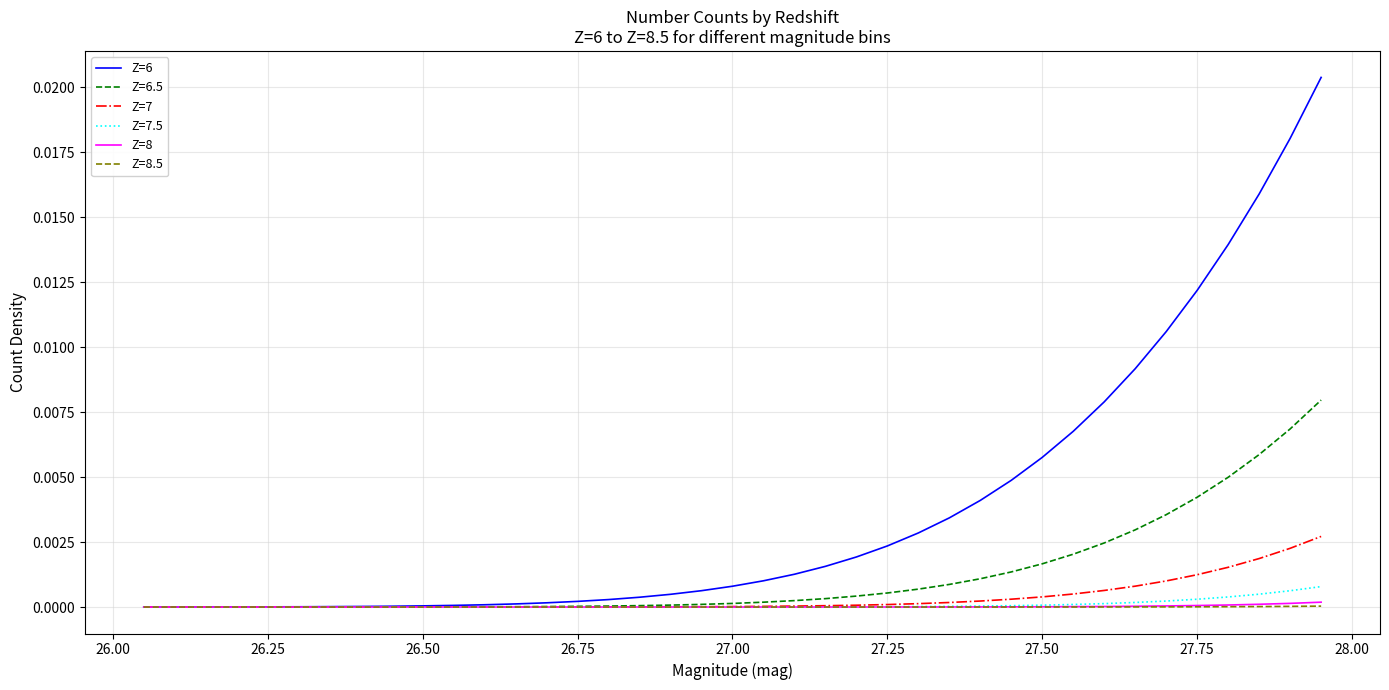

Which series has the largest range (max minus min)?

Z=6